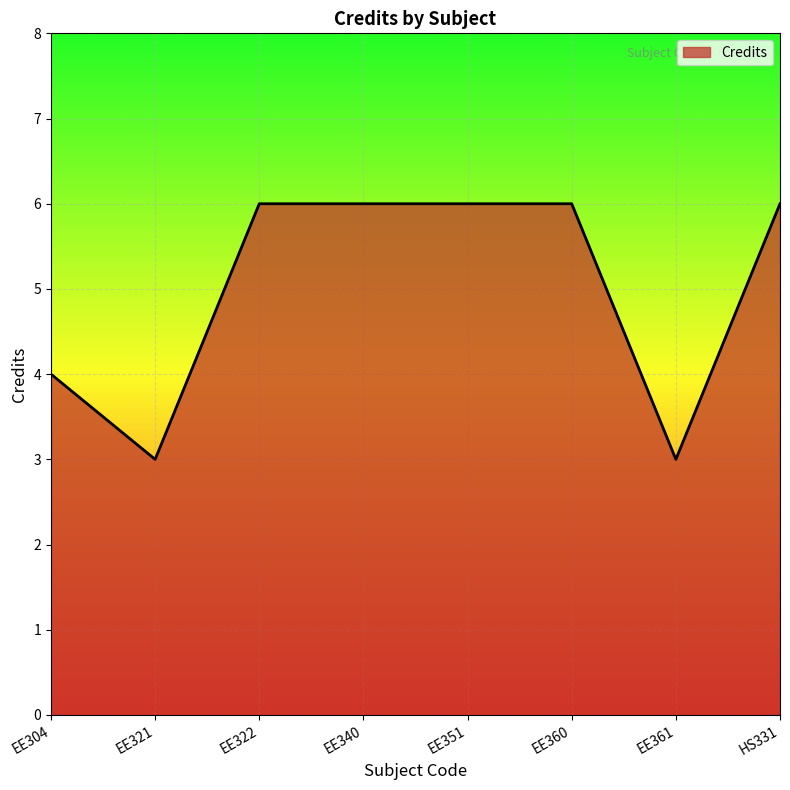

What is the smallest value displayed?

3